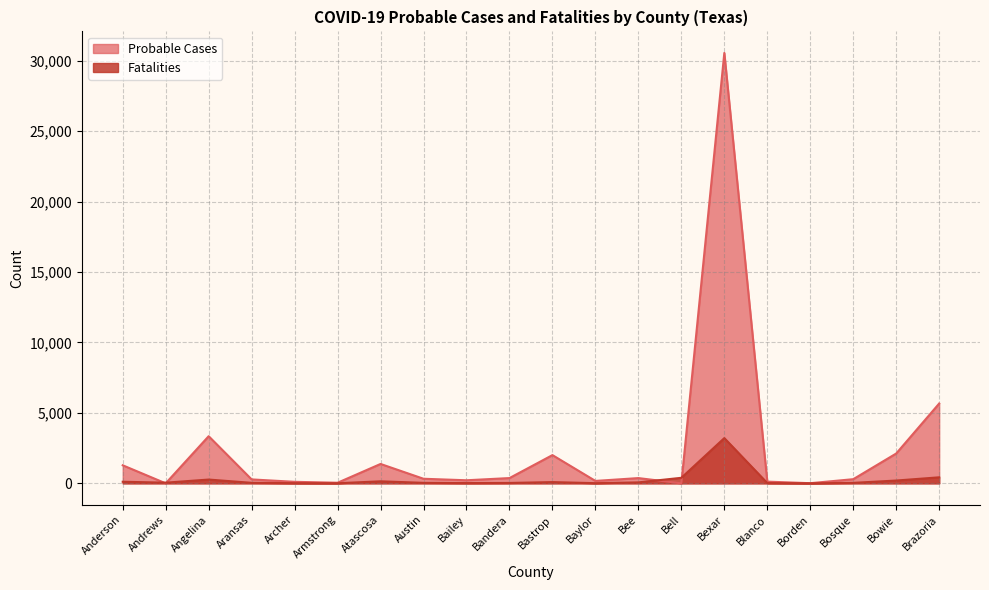

At which label does Fatalities reach its minimum?

Borden